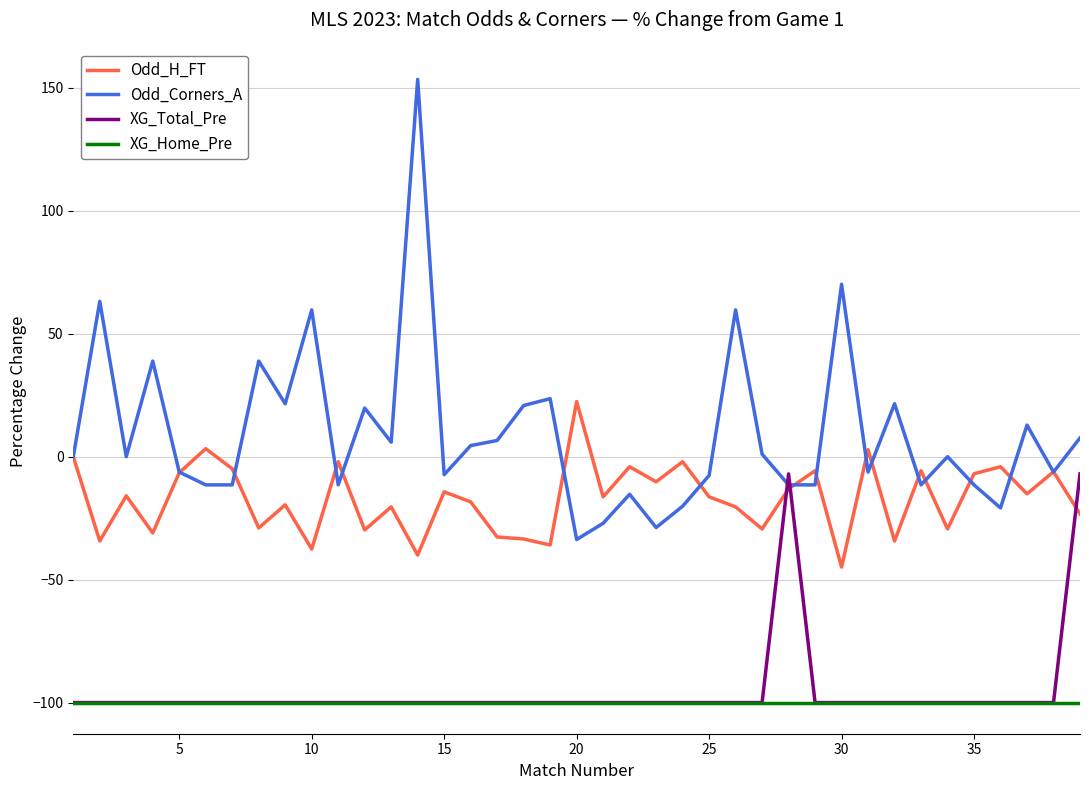

What is the minimum value for Odd_H_FT?

-44.9